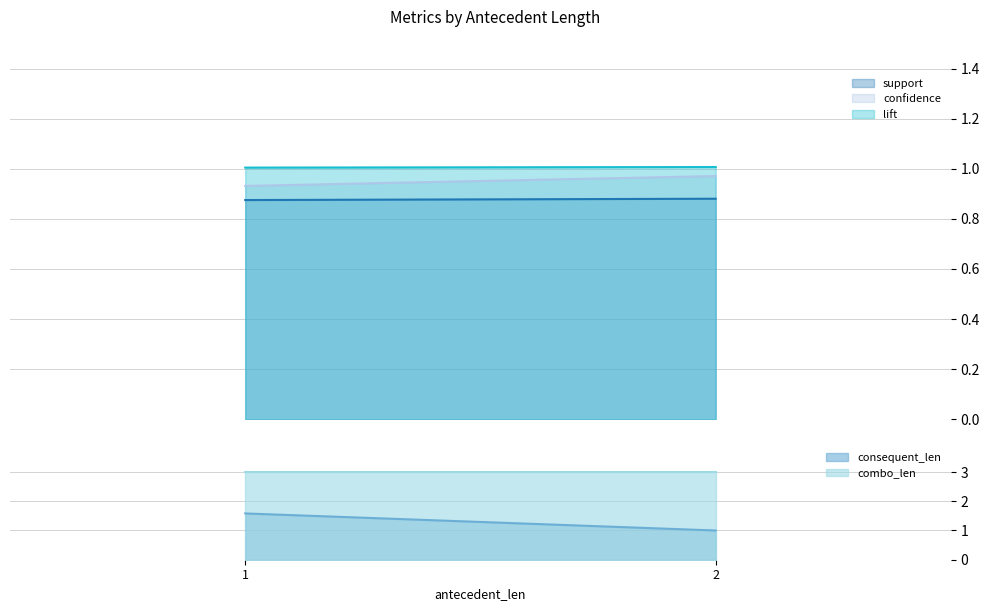

Count the number of categories in the chart.

2